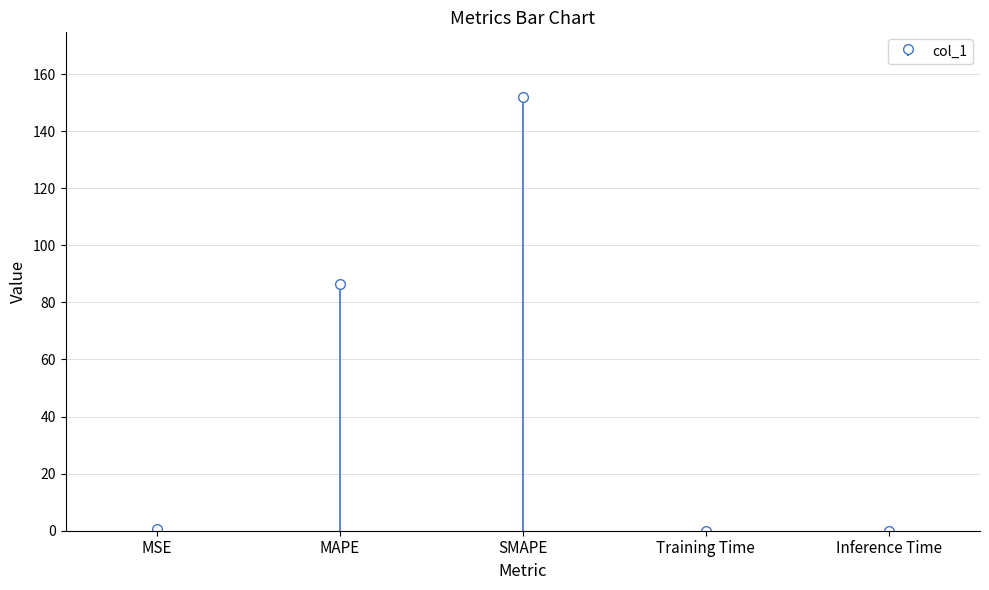

Where is the data nearest to the value 75?

MAPE